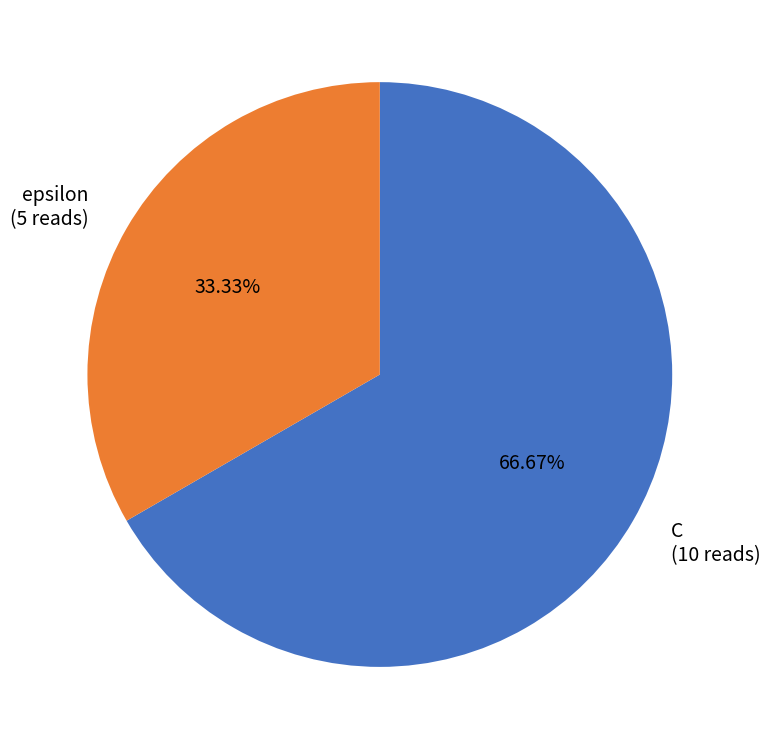

To the nearest percent, what percentage of the pie is epsilon?

33%